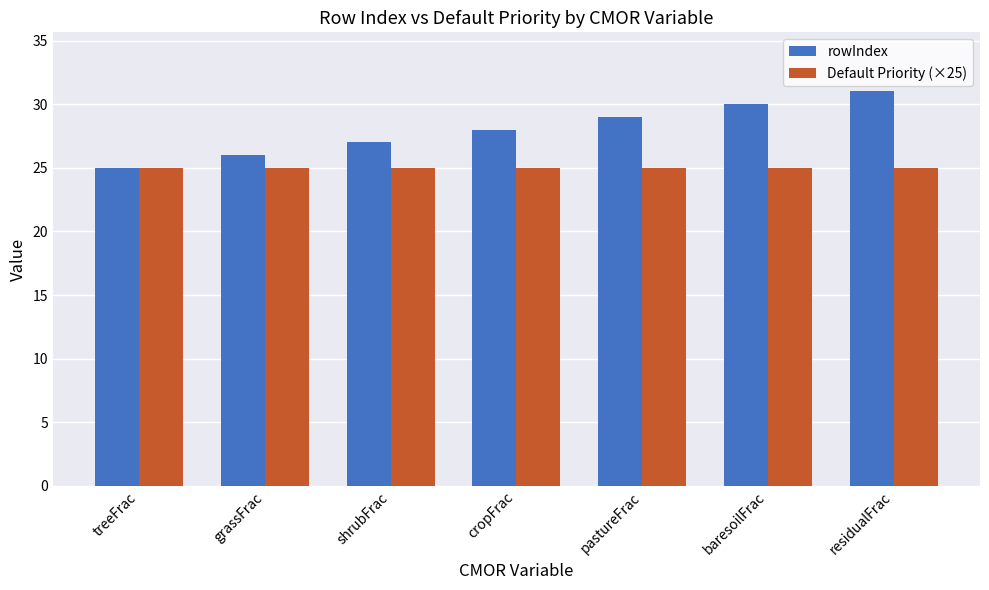

What value does the rowIndex series have at baresoilFrac?

30